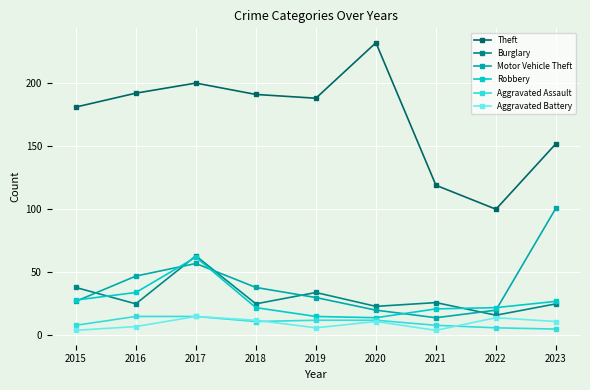

How many interior local peaks does the Motor Vehicle Theft series have?

1